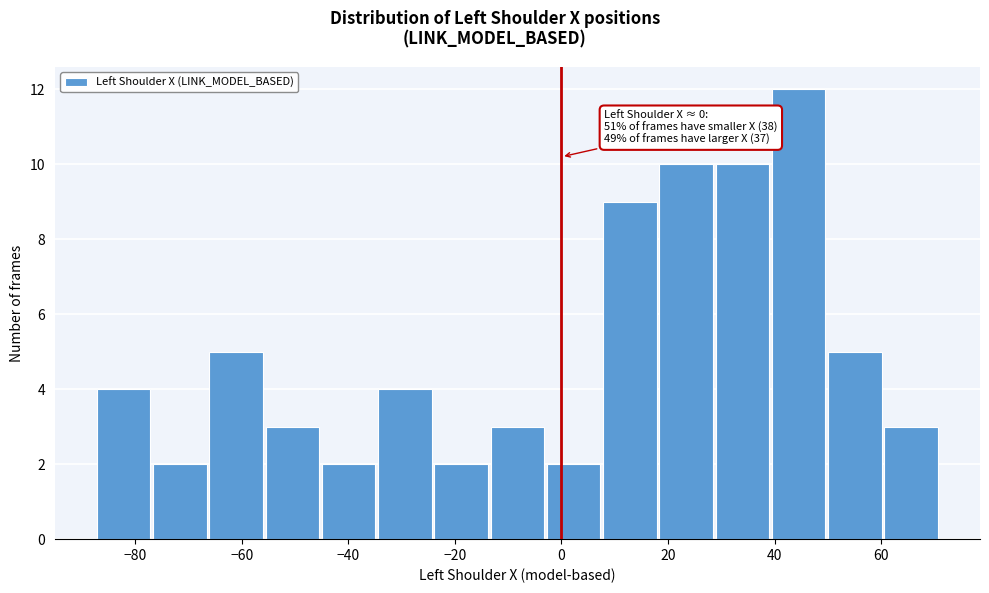

Over which range of the x-axis is the bar tallest?

40 to 50